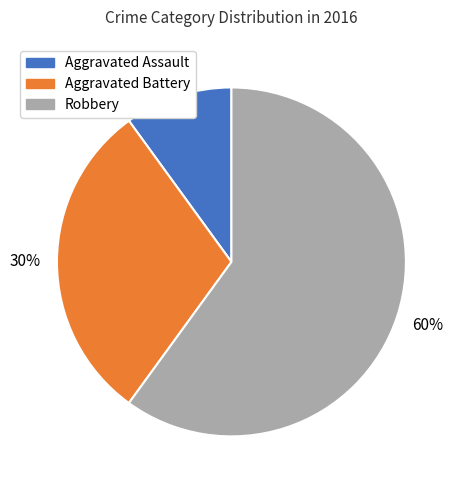

Is it true that Aggravated Assault is 10% of the pie?

True